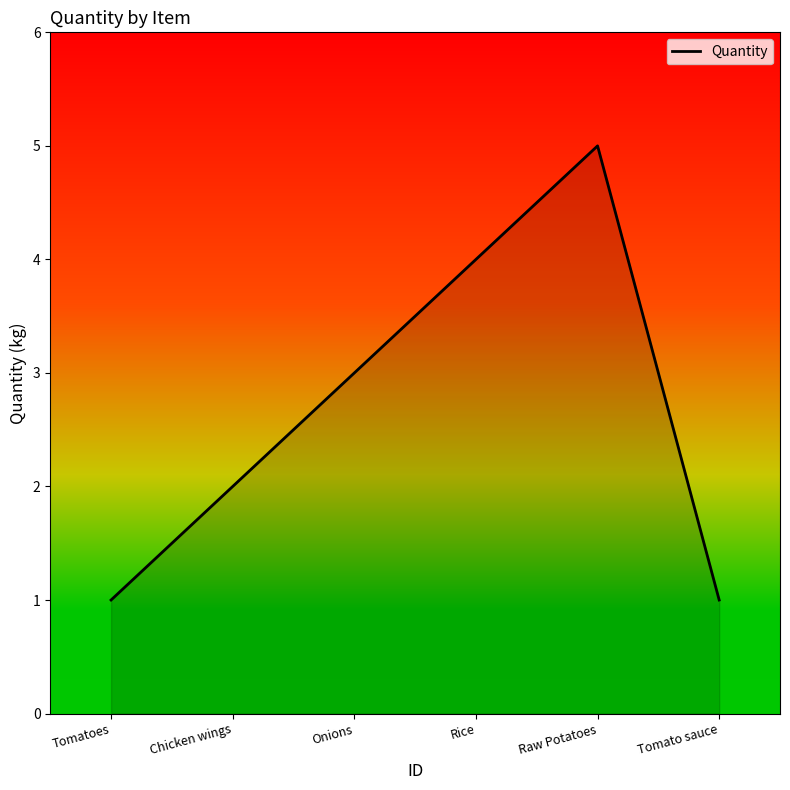

Does the chart display data point markers on the line(s)?

No